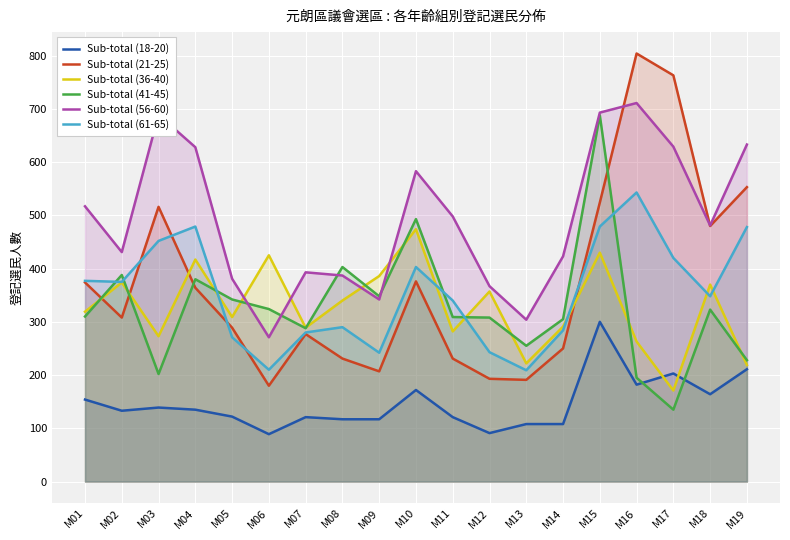

How many lines are shown in the chart?

6